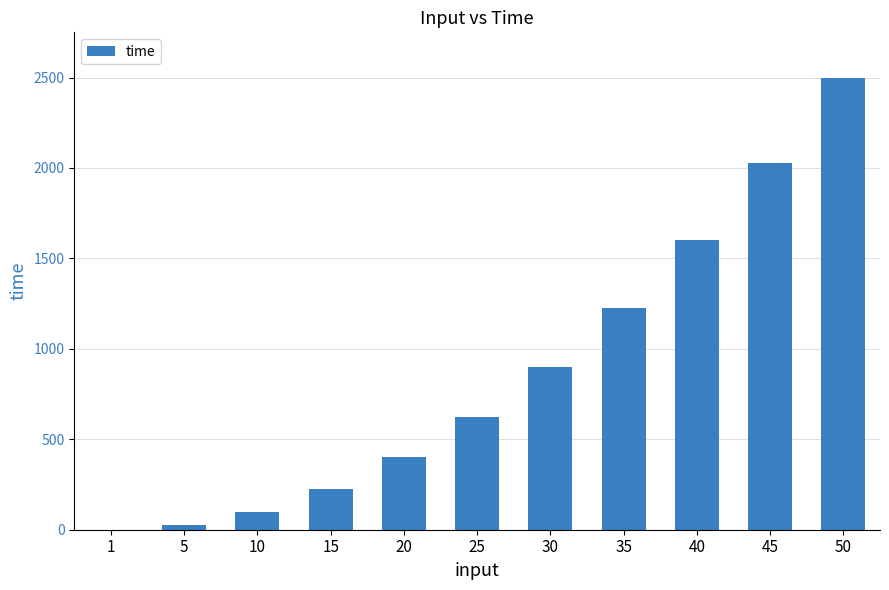

The chart shows a value of 900 at 30. True or false?

True